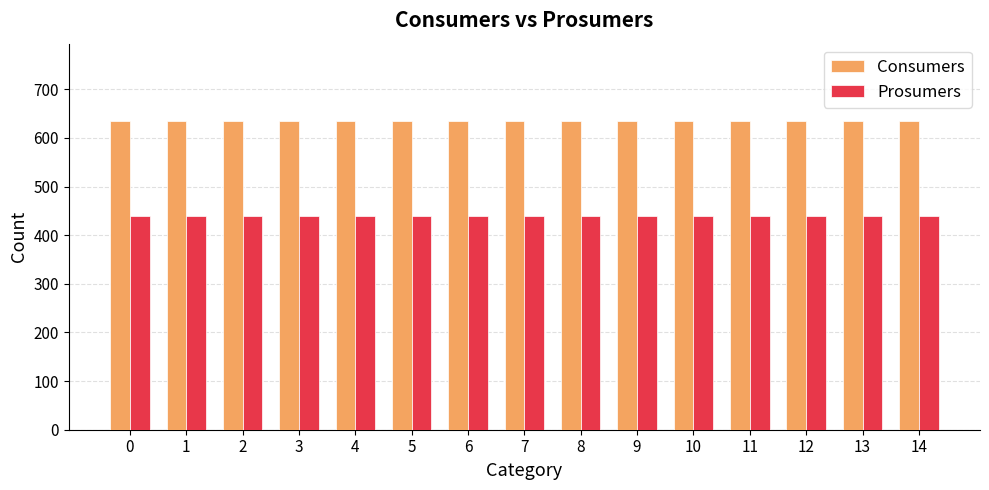

Reading left to right, extract all data points from this chart.

Consumers: 0=635	1=635	2=635	3=635	4=635	5=635	6=635	7=635	8=635	9=635	10=635	11=635	12=635	13=635	14=635
Prosumers: 0=440	1=440	2=440	3=440	4=440	5=440	6=440	7=440	8=440	9=440	10=440	11=440	12=440	13=440	14=440